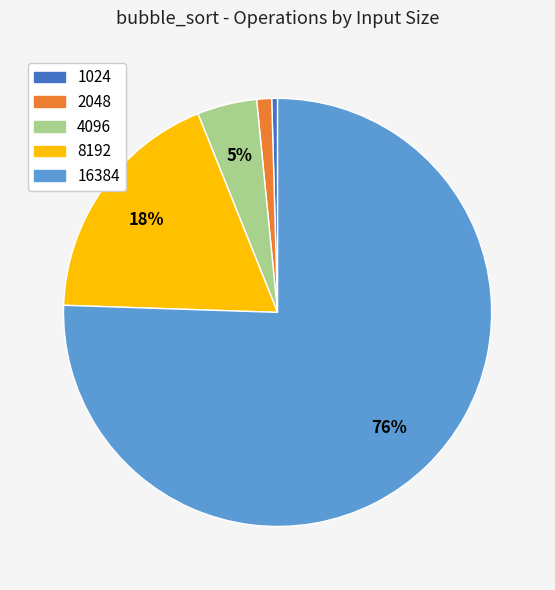

Between 2048 and 16384, which is larger?

16384